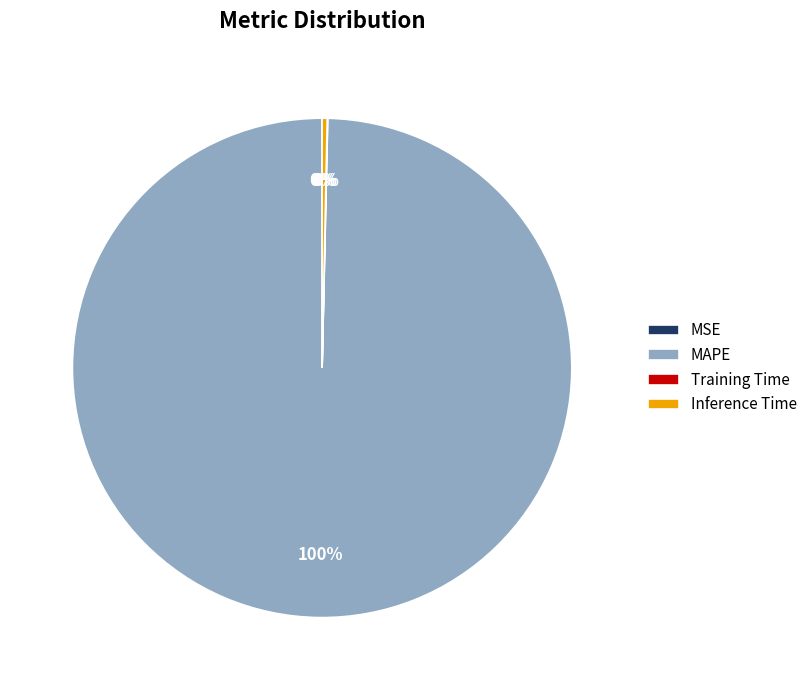

To the nearest percent, what percentage of the pie is MAPE?

100%